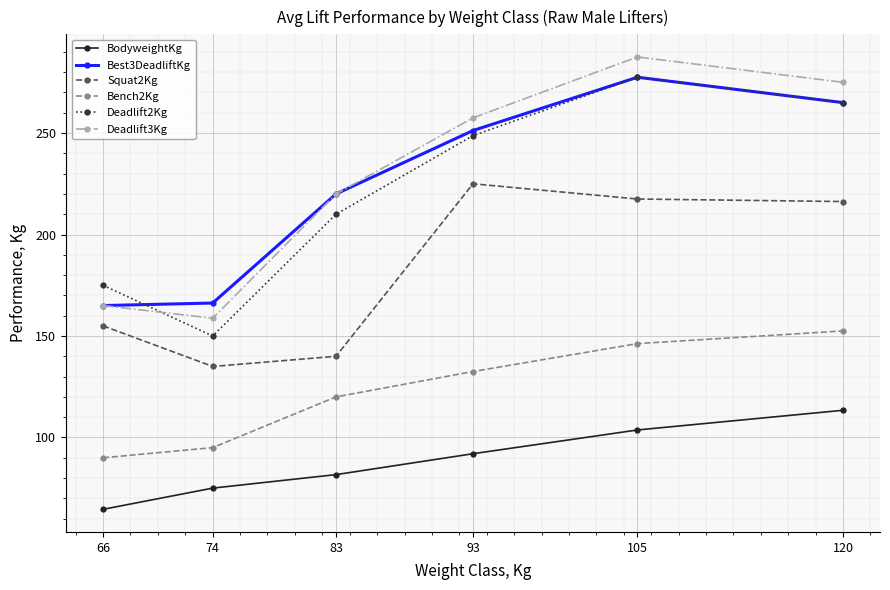

The Best3DeadliftKg series shows 133.2 at 93. True or false?

False